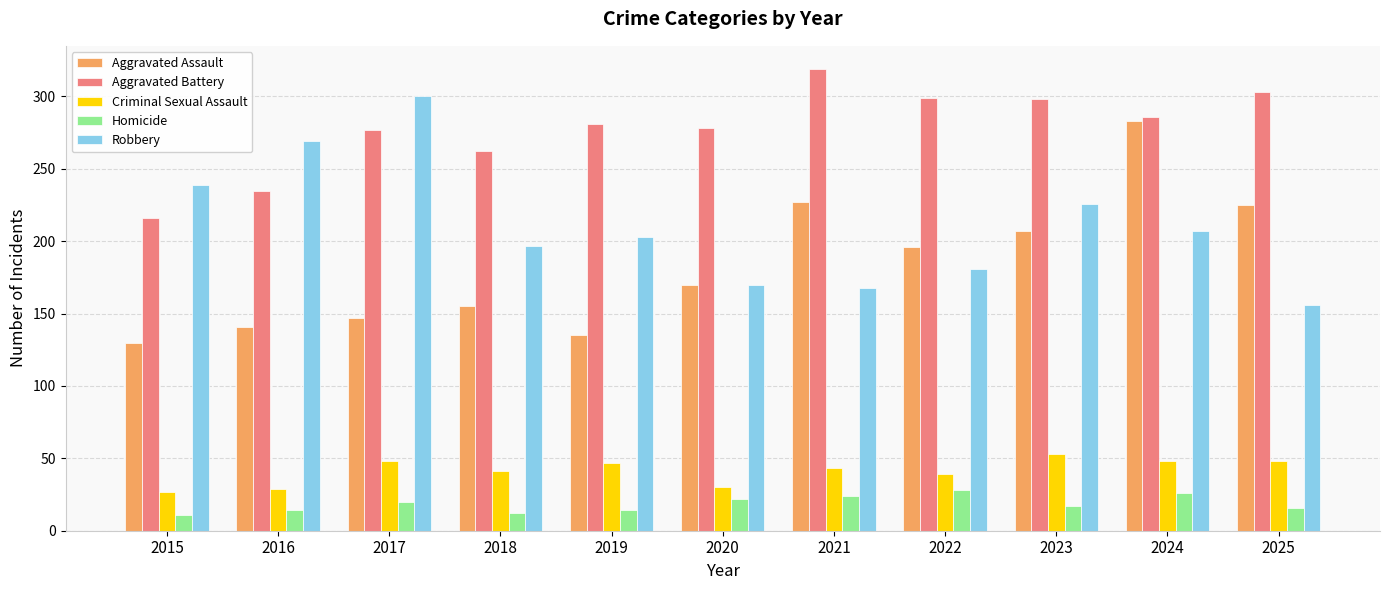

List the series in order of their peak value, lowest first.

Homicide, Criminal Sexual Assault, Aggravated Assault, Robbery, Aggravated Battery